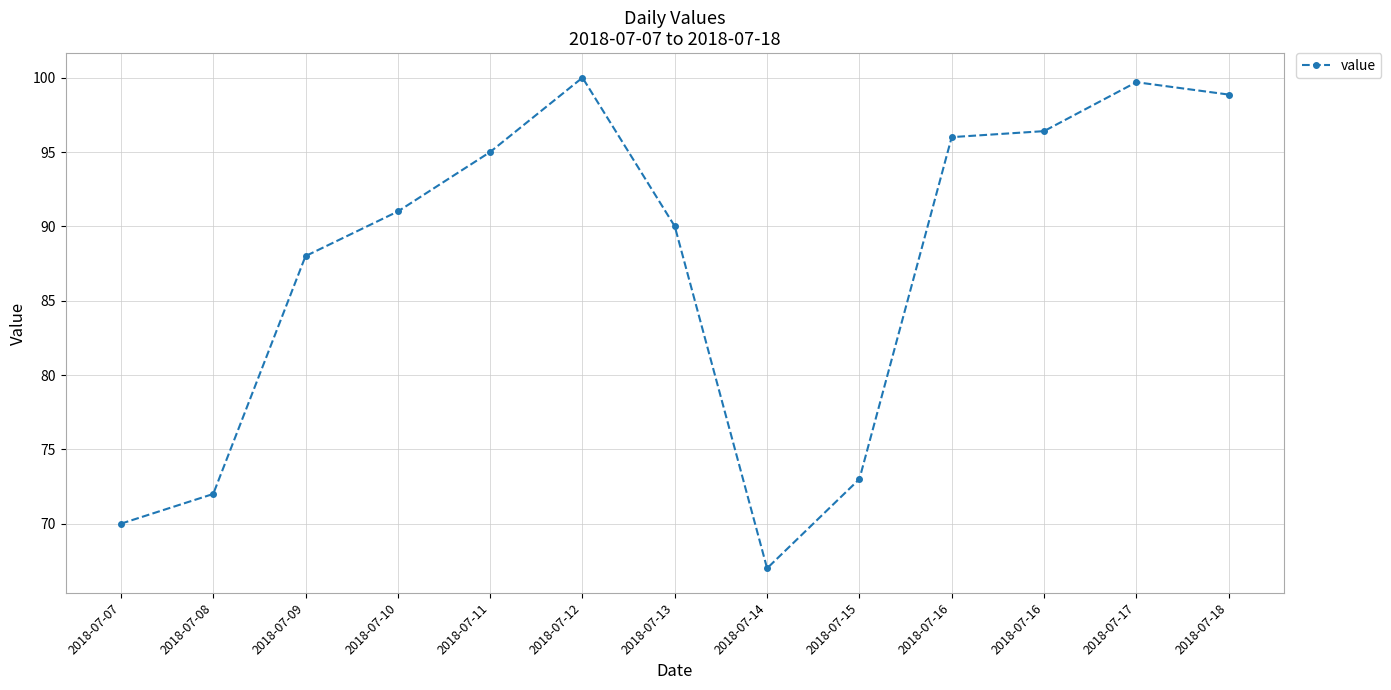

How many data points are less than 91?

6